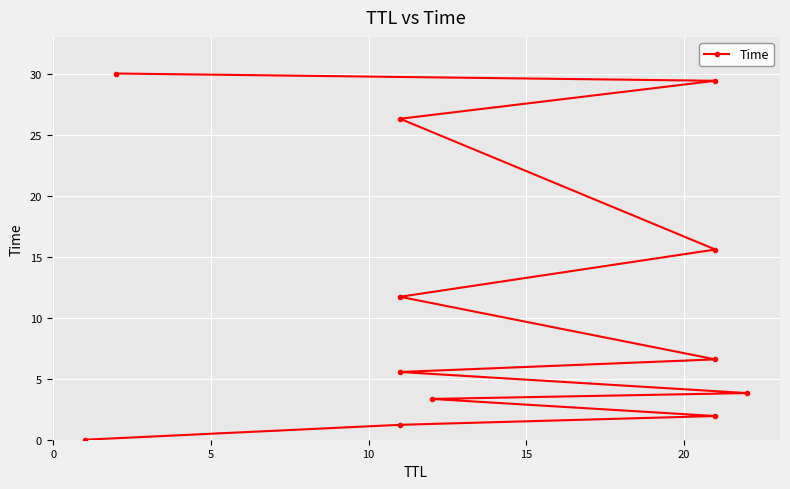

What is the difference between the maximum and second lowest values?

28.8